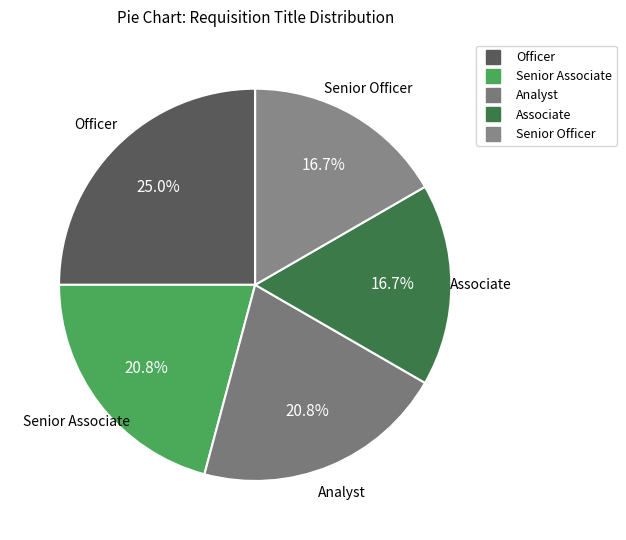

What portion of the pie excludes Associate?

83.3%